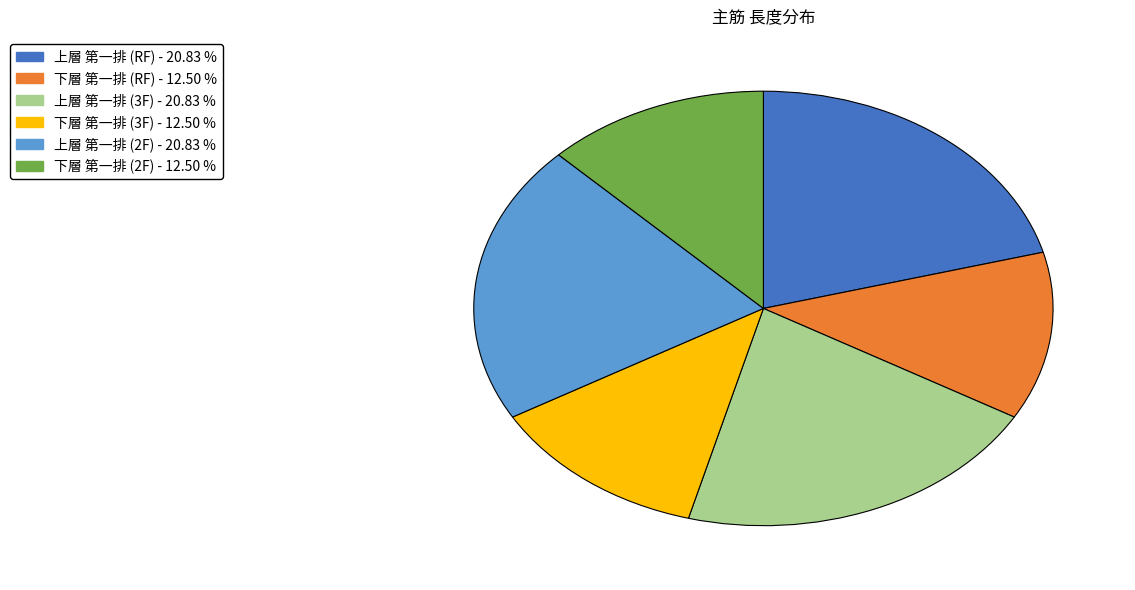

Does 下層 第一排 (2F) represent more than half of the total?

No